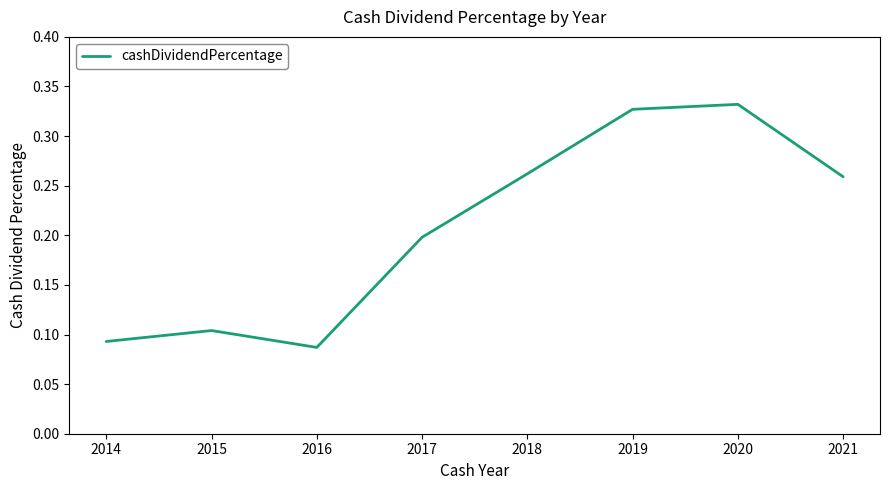

At which category does the data reach its first local peak?

2015